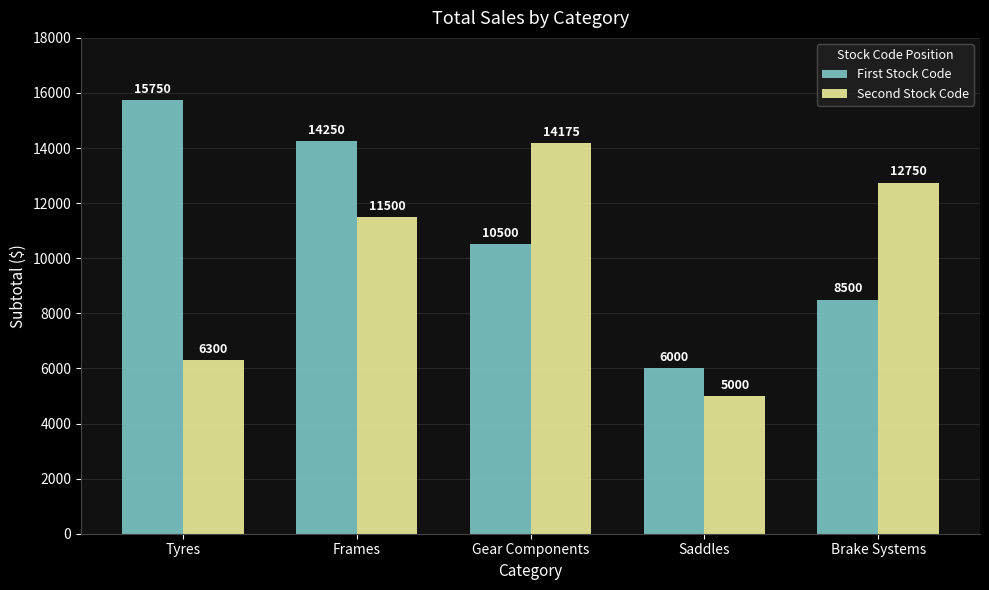

Rank the categories by First Stock Code value from lowest to highest.

Saddles, Brake Systems, Gear Components, Frames, Tyres